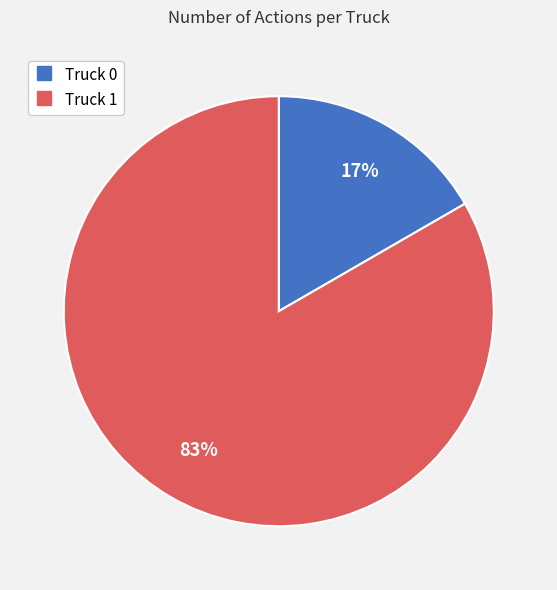

To the nearest percent, what portion does Truck 0 represent?

17%